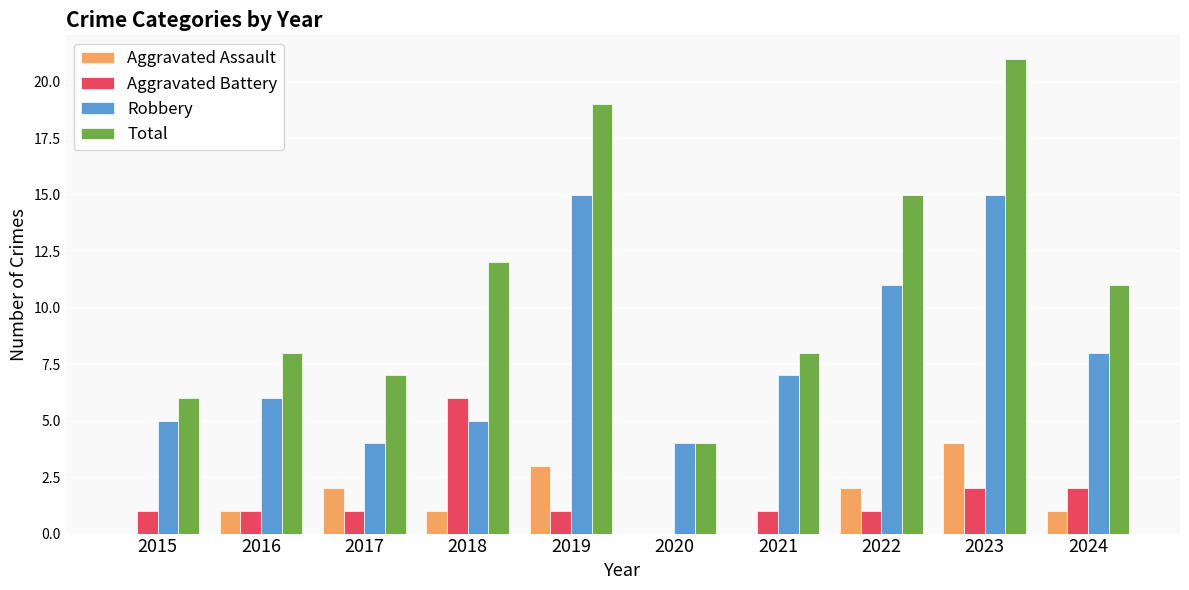

Which series changed the most between 2019 and 2024?

Total